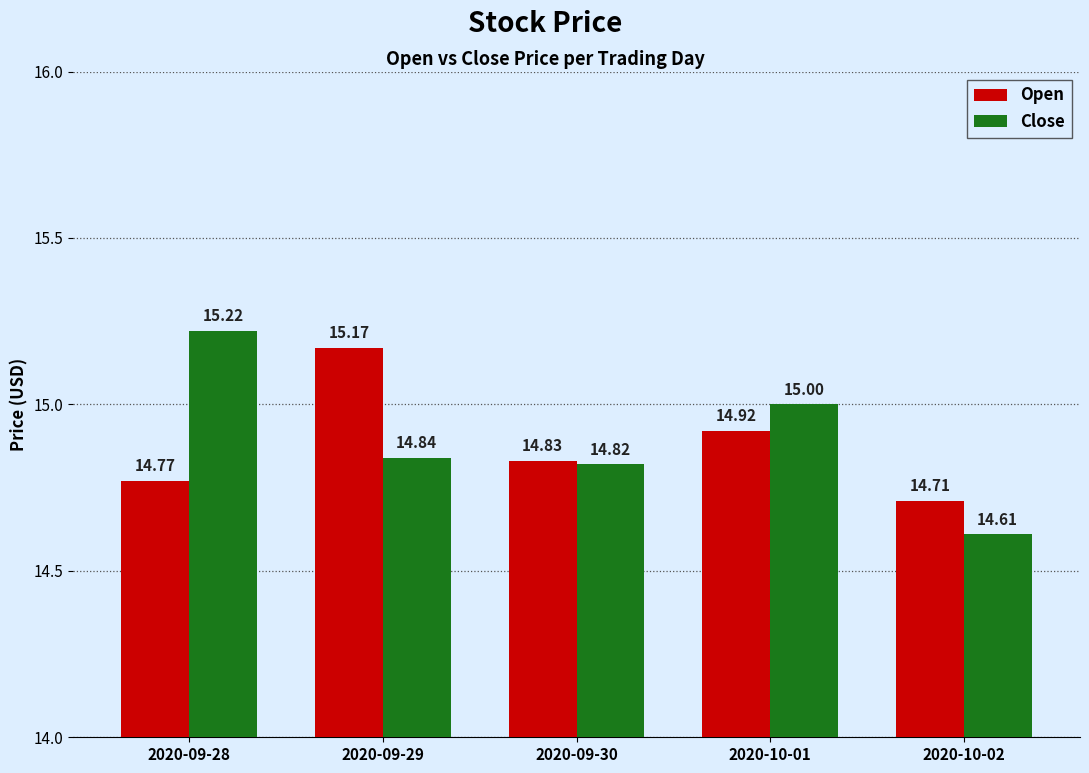

What is the label of the 3rd bar from the right?

2020-09-30